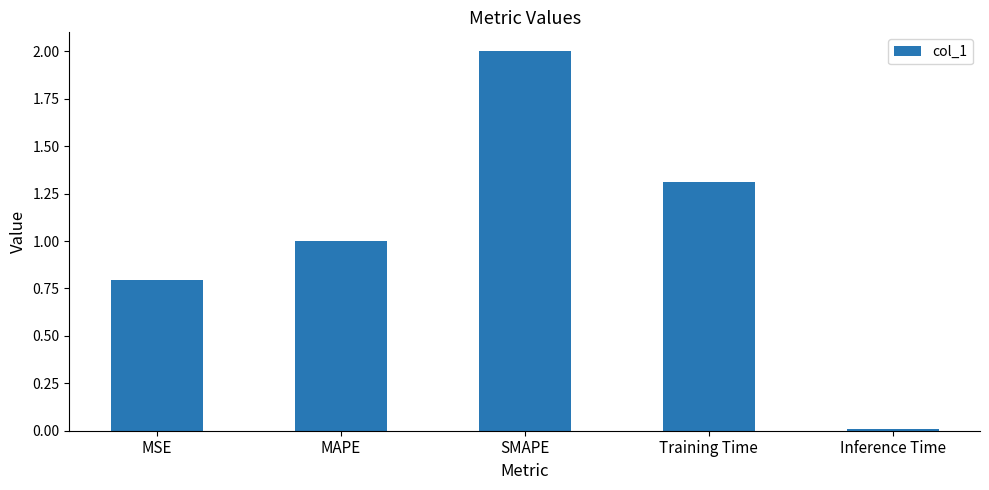

What is the sum of all values?

5.1